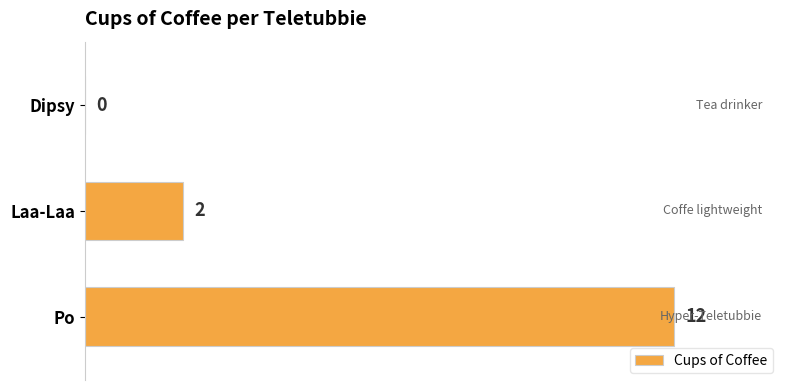

What is the sum of all values?

14